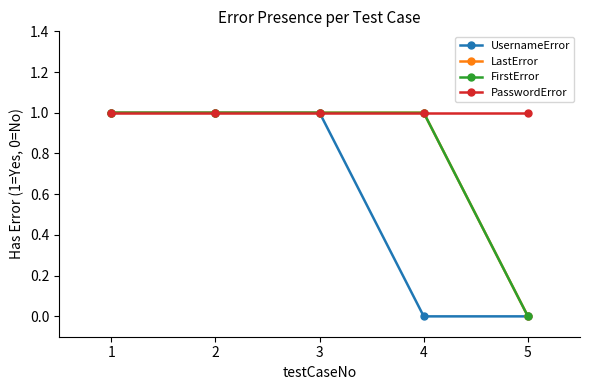

List the series in order of their peak value, highest first.

UsernameError, LastError, FirstError, PasswordError